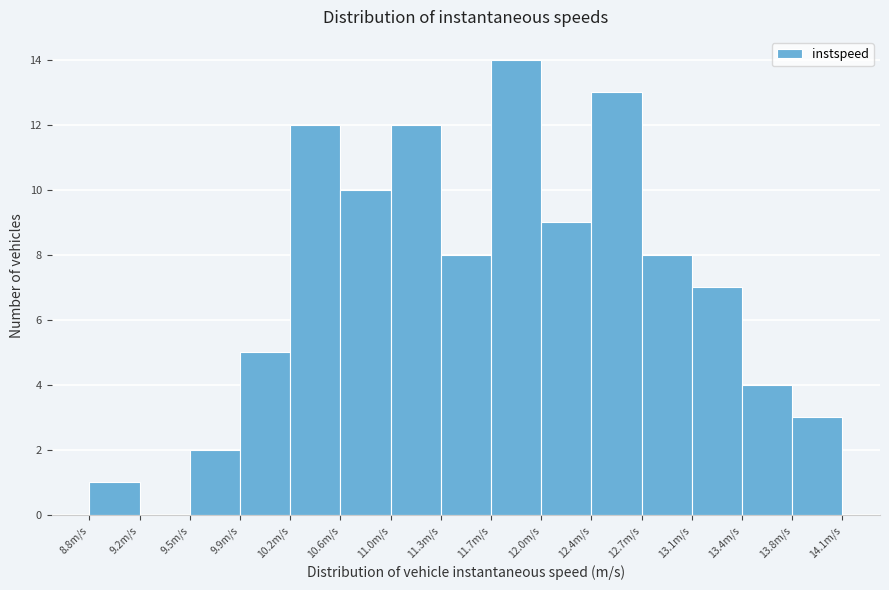

Over which range of the x-axis is the bar tallest?

11.65 to 12.00